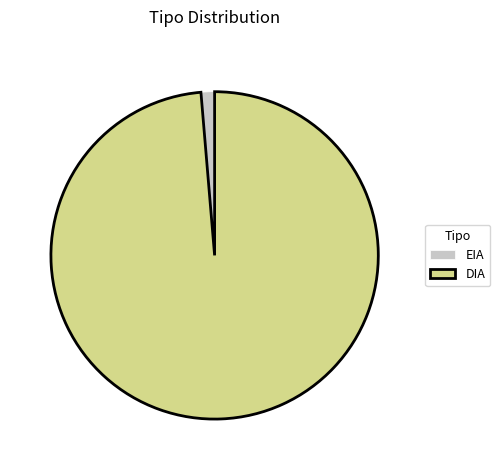

Between DIA and EIA, which is larger?

DIA